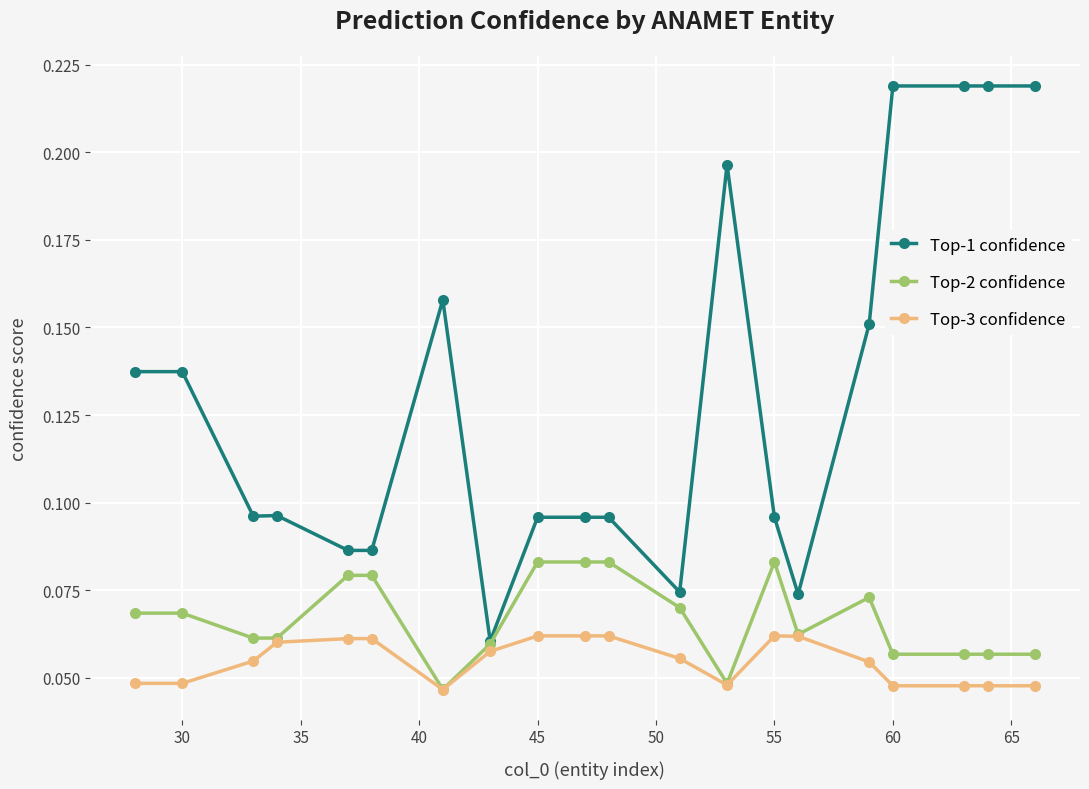

Count the Top-1 confidence values in the range 0 to 1.

20